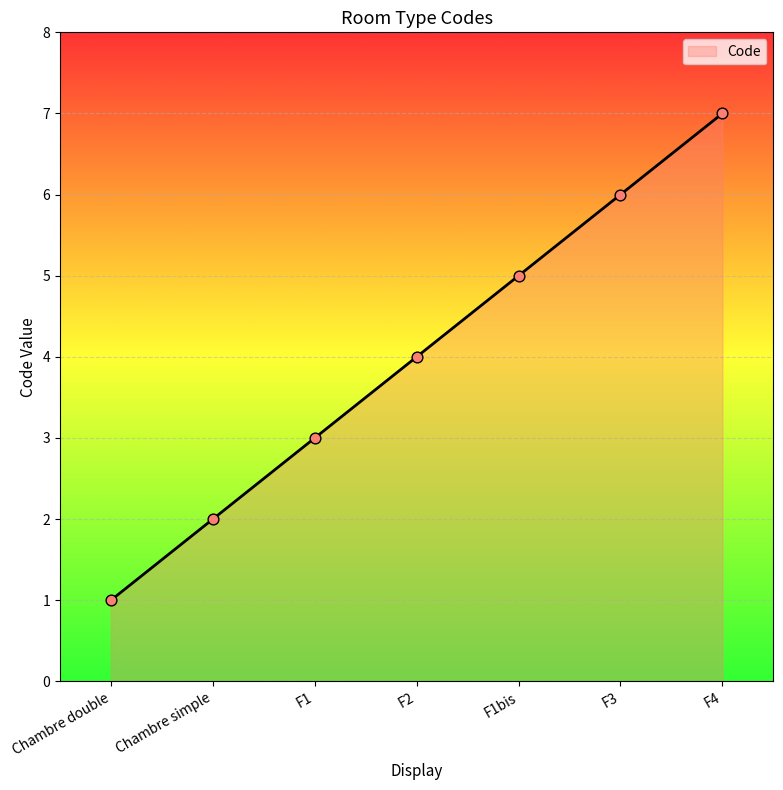

What is the ratio of the value at F3 to the value at F1bis?

1.2